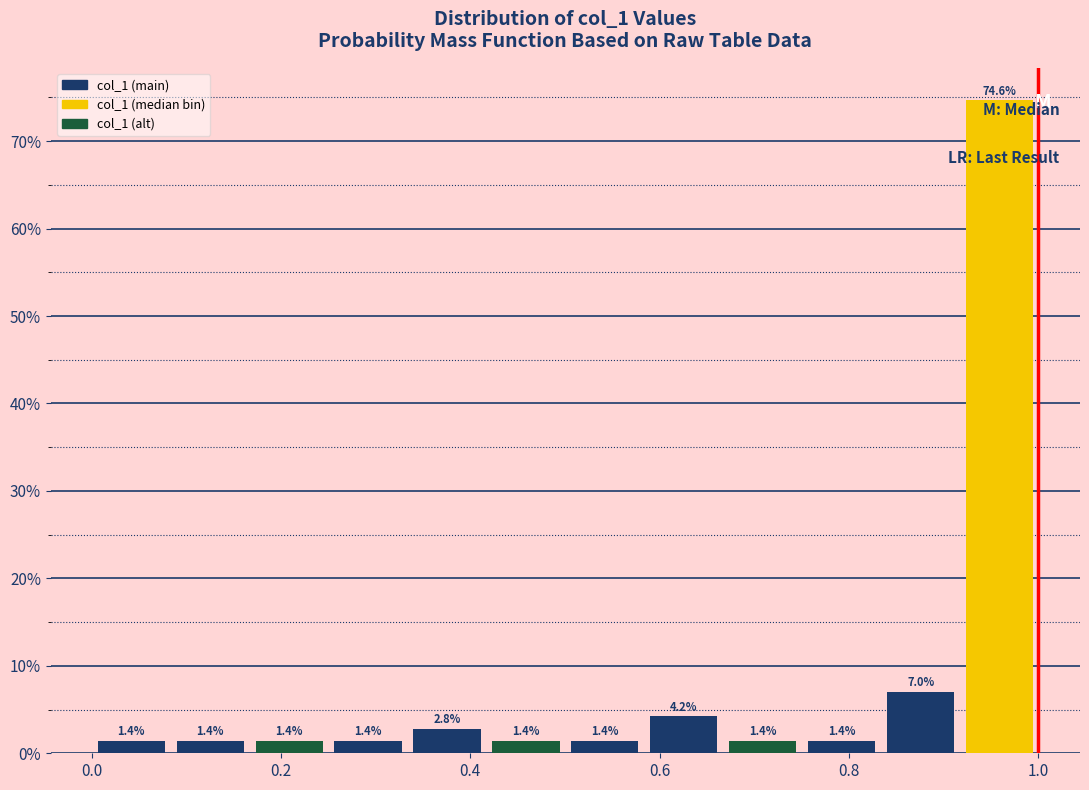

Reading left to right, transcribe this chart: for each bar, give the range it covers on the x-axis and its height. The bar edges are not printed on the chart, so give them approximately, as read against the axis.

0.00 to 0.08: 1.4
0.08 to 0.16: 1.4
0.16 to 0.26: 1.4
0.26 to 0.34: 1.4
0.34 to 0.42: 2.8
0.42 to 0.50: 1.4
0.50 to 0.58: 1.4
0.58 to 0.66: 4.2
0.66 to 0.76: 1.4
0.76 to 0.84: 1.4
0.84 to 0.92: 7.0
0.92 to 1.00: 74.6